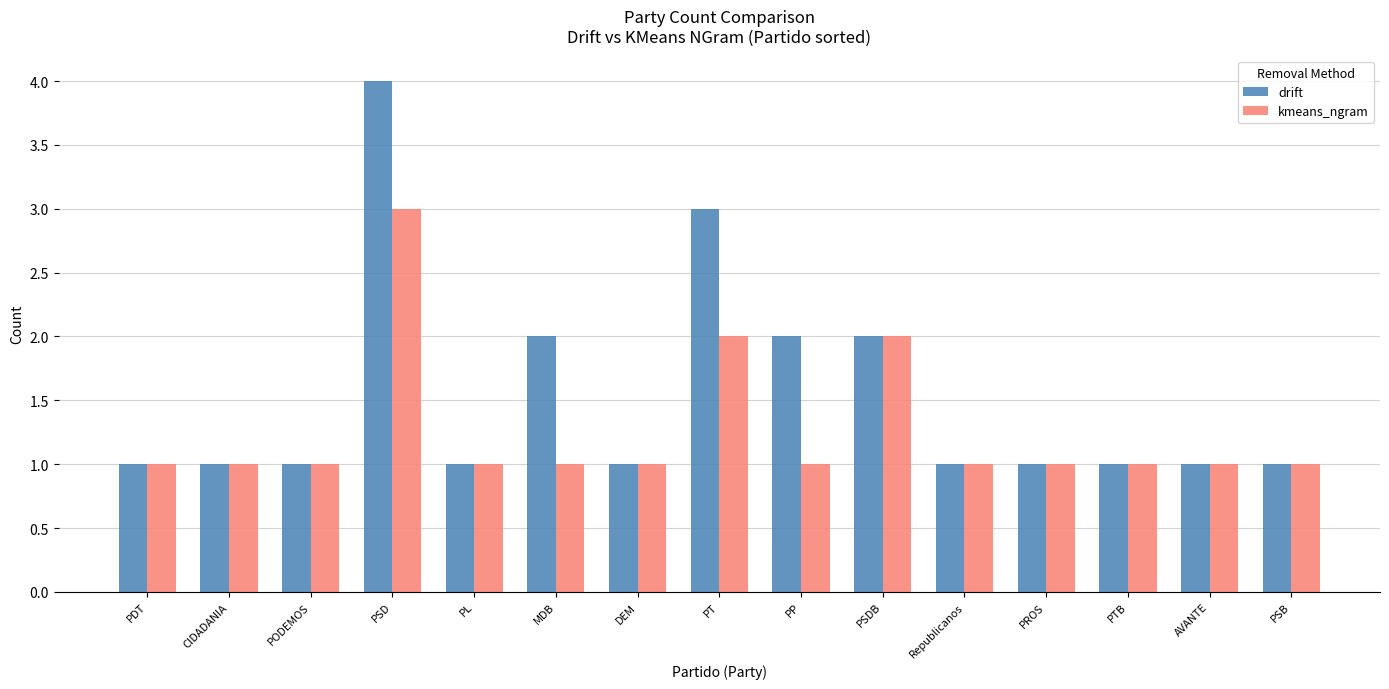

At PSD, list the series in order from largest to smallest.

drift, kmeans_ngram